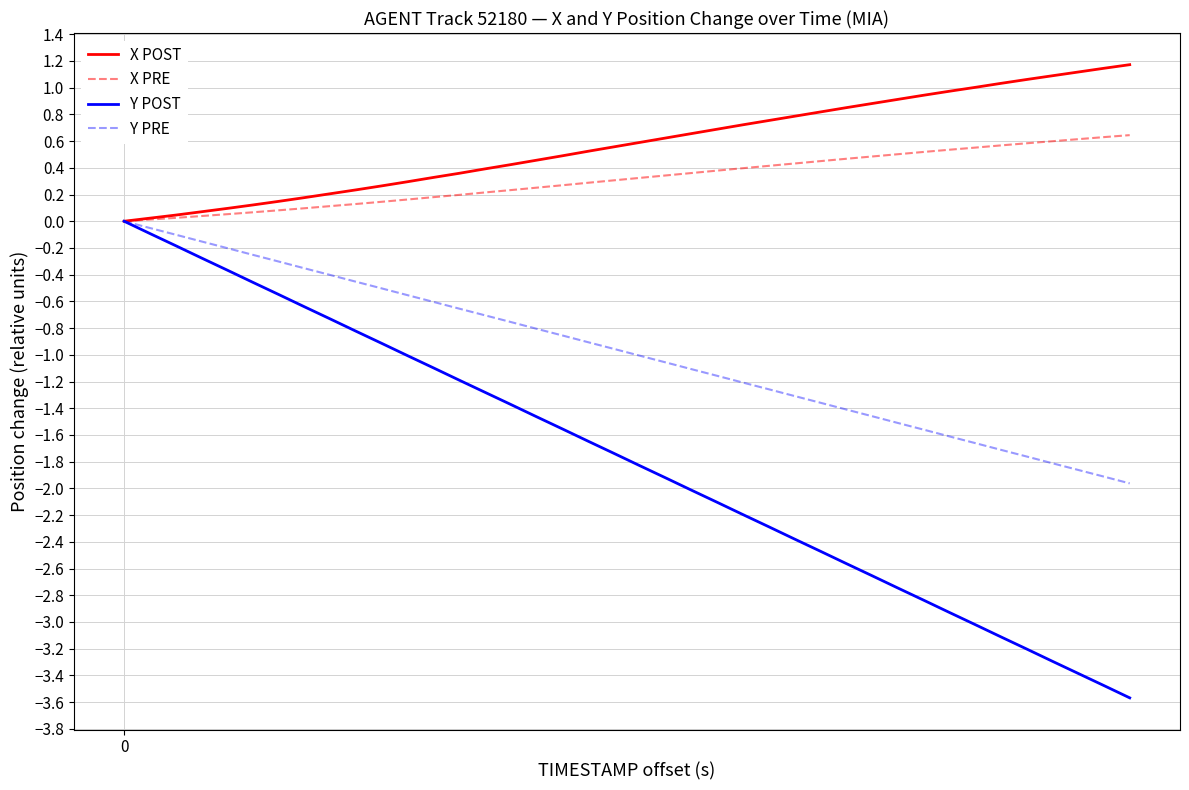

Which series has the widest spread of values?

Y POST